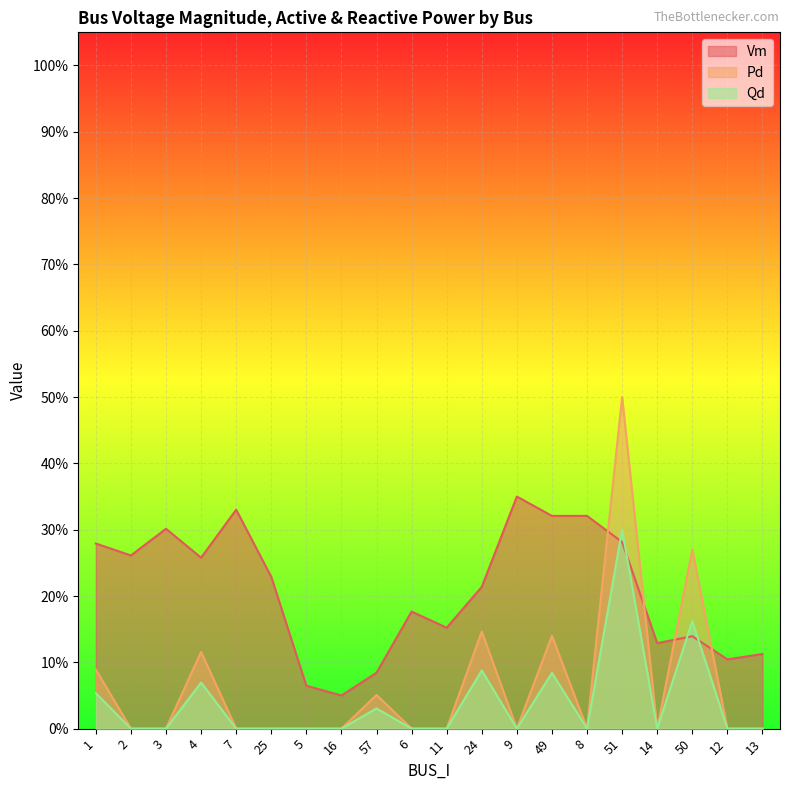

How many data points in Qd are above 0?

7